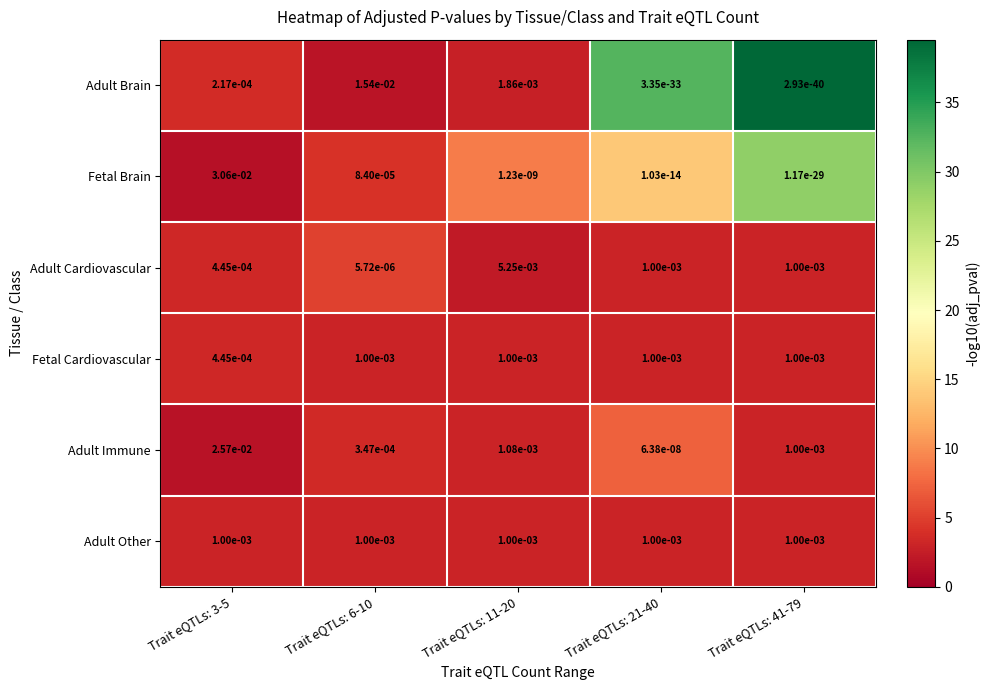

True or false: Fetal Brain has a value of 0.0 at Trait eQTLs: 41-79.

True